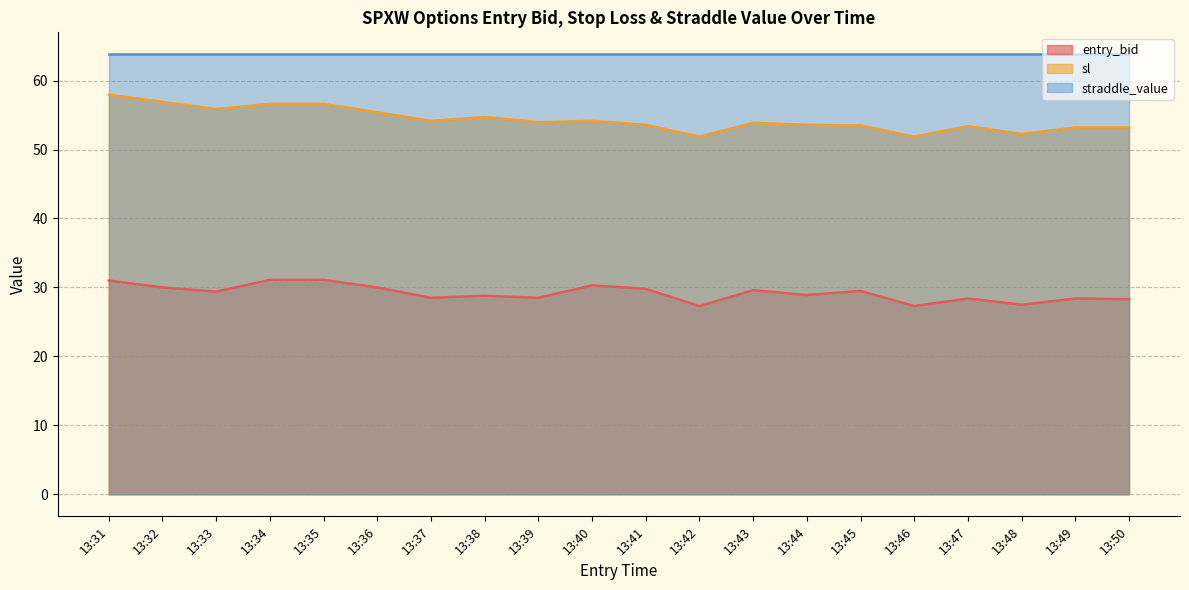

At which label does entry_bid reach its peak?

13:34